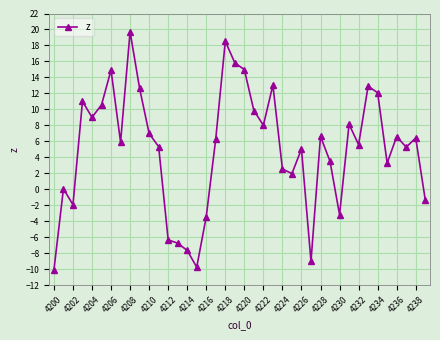

Does the chart display data point markers on the line(s)?

Yes